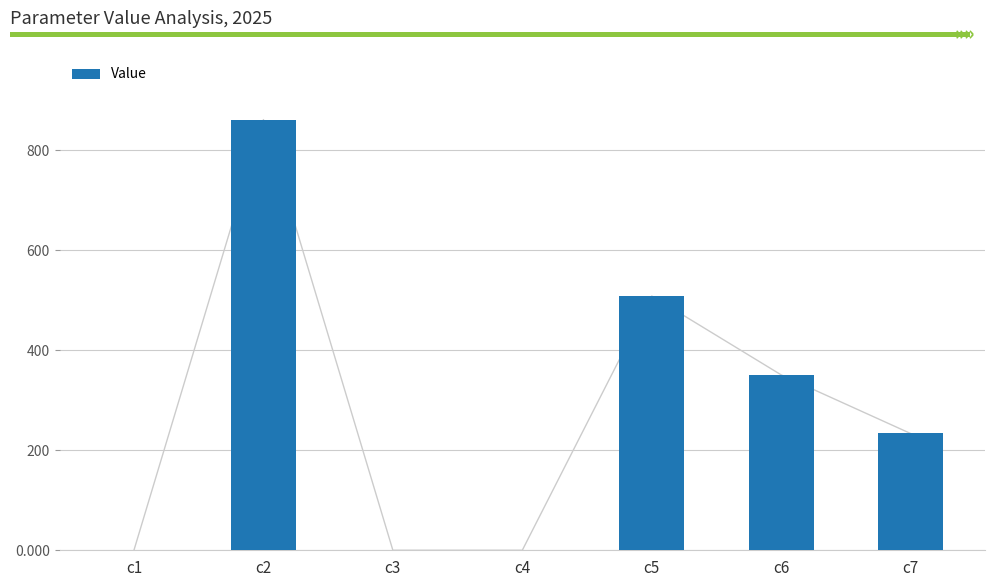

How many categories are shown in the chart?

7